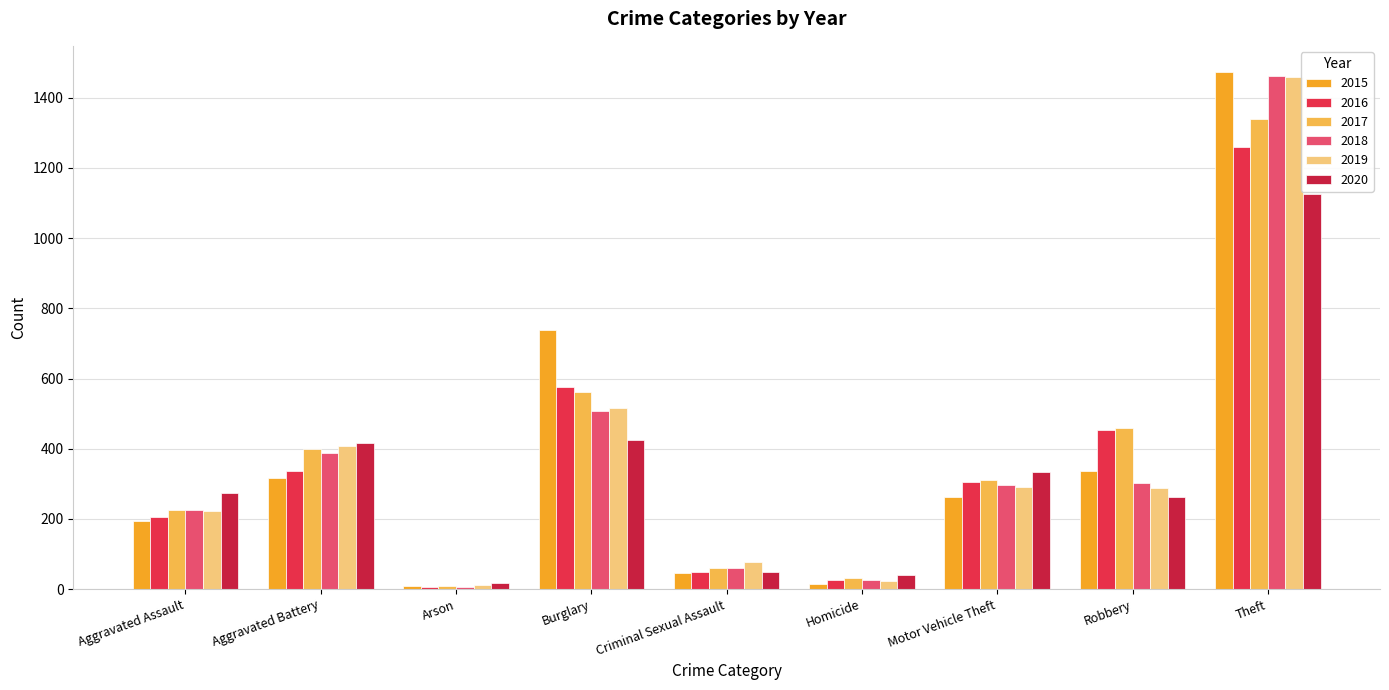

Reading left to right, extract all data points from this chart.

2015: 194	316	9	738	46	15	263	337	1474
2016: 206	336	7	576	50	26	304	454	1259
2017: 224	400	10	562	61	33	312	460	1339
2018: 225	389	7	506	60	25	298	301	1461
2019: 223	407	12	517	77	22	290	287	1459
2020: 273	416	17	425	48	41	333	263	1125